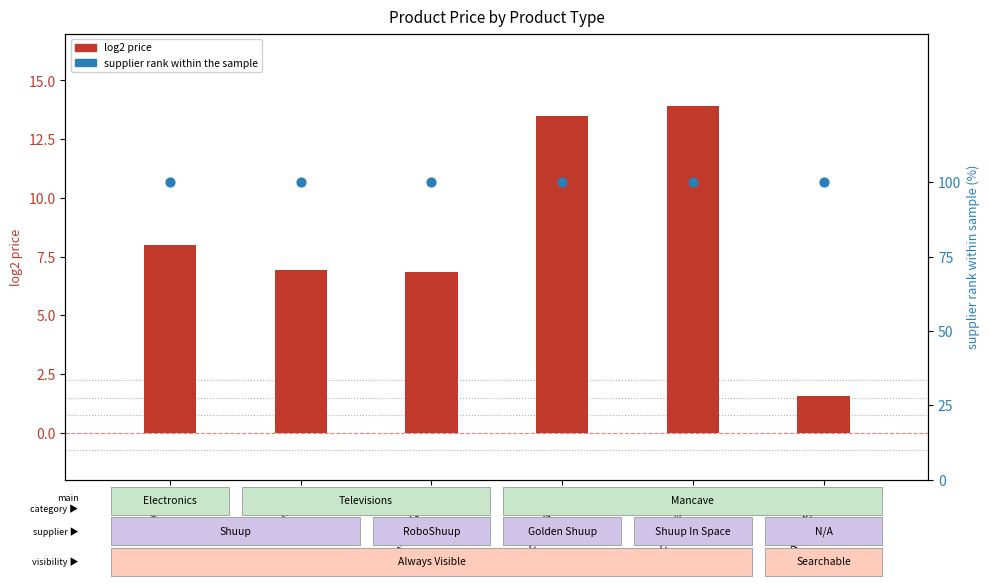

Is the value of supplier rank (percentile) at Mancave(Lamp) greater than the value of log2 price at Television?

Yes